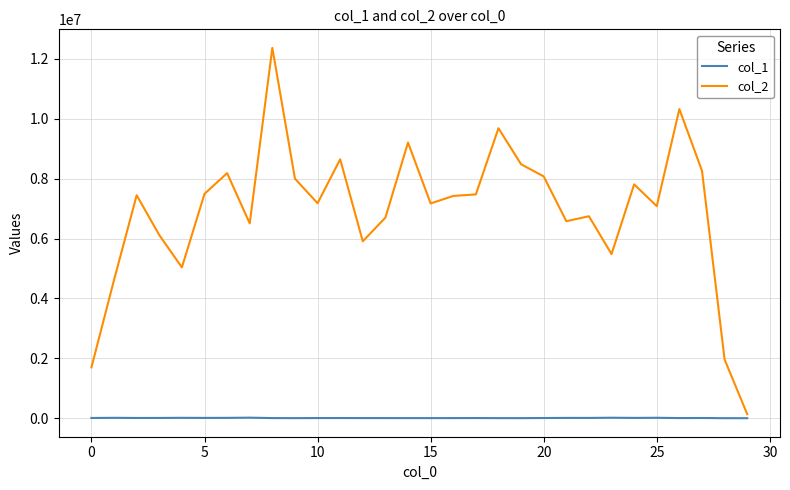

List the series in order of their overall mean, highest first.

col_2, col_1